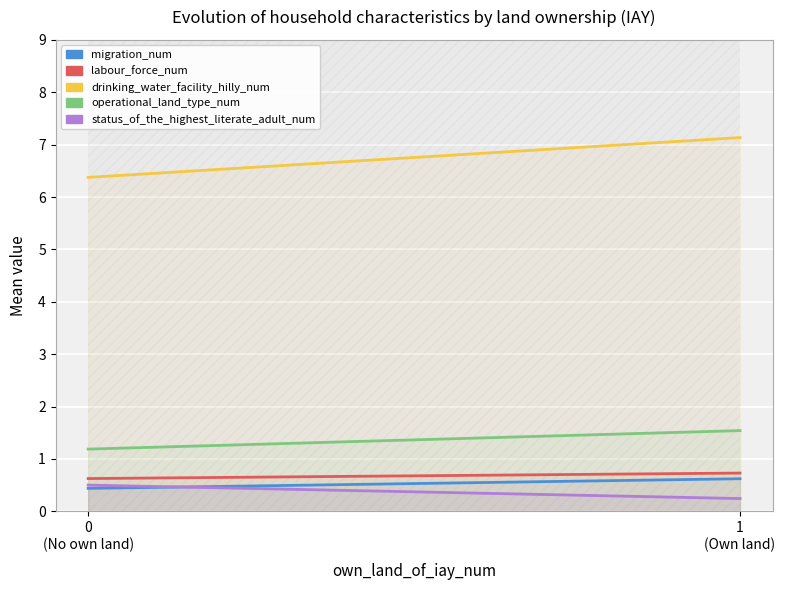

What is the total value across all series at 1?

10.3